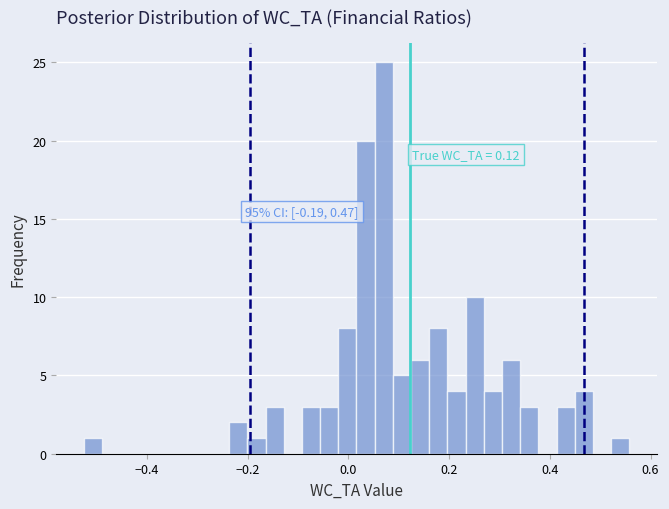

Around what value on the x-axis is the tallest bar? Give the approximate position of its centre, as read against the axis.

0.08